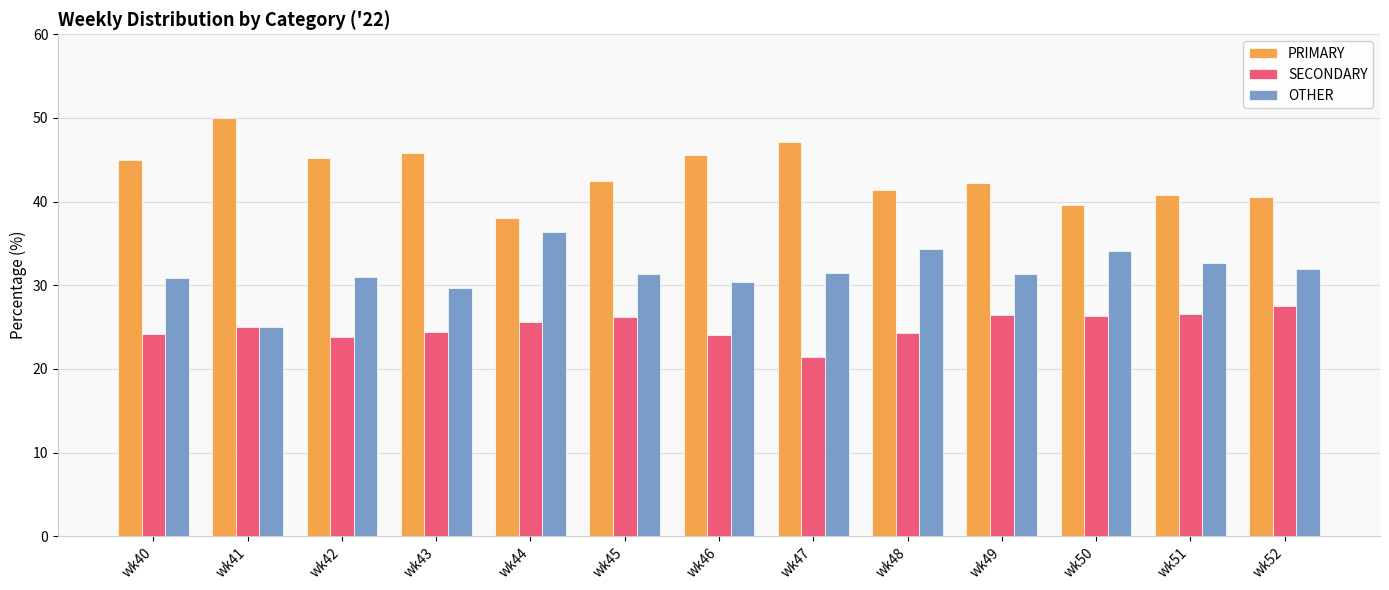

Which category has the lowest value across all series?

wk47